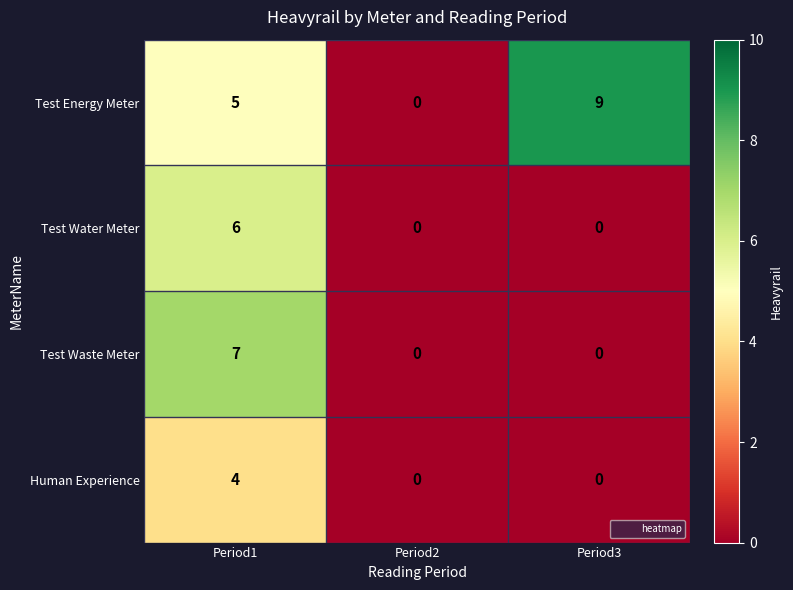

At how many categories does at least one series exceed 8?

1